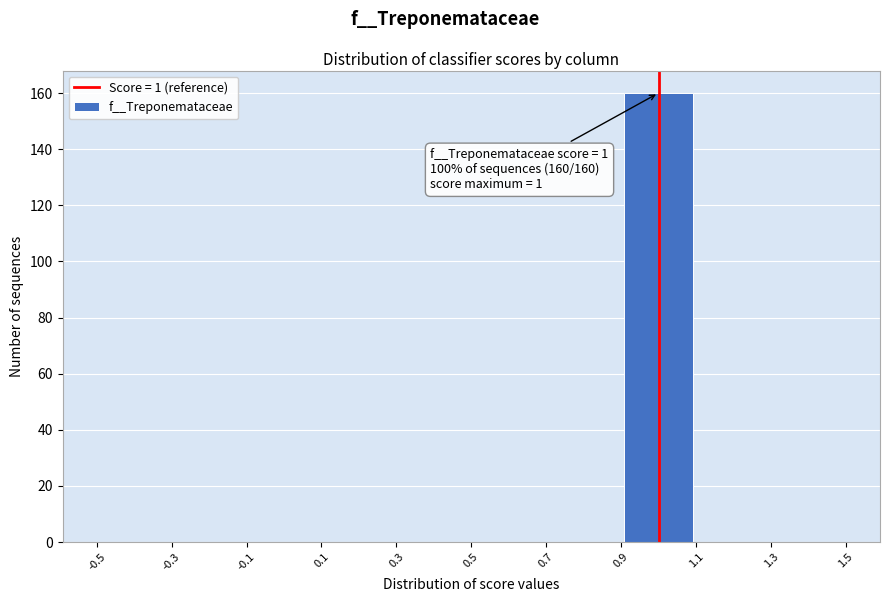

Over which range of the x-axis is the bar tallest?

0.9 to 1.1